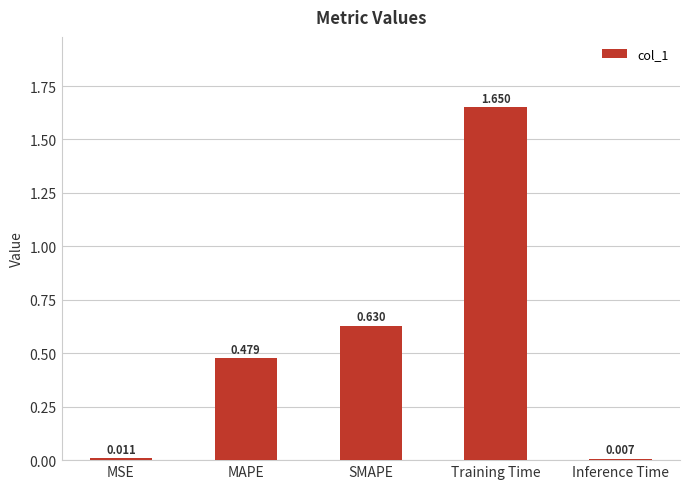

What is the change in value from MSE to SMAPE?

+0.6